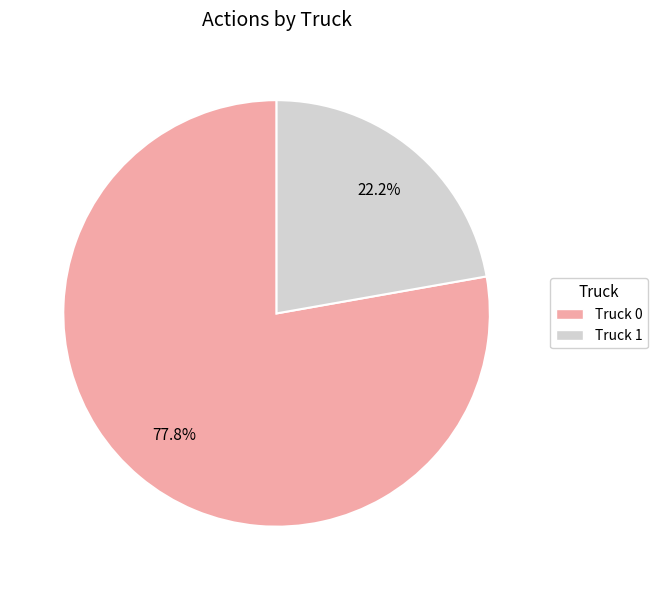

Count the number of slices in the pie.

2